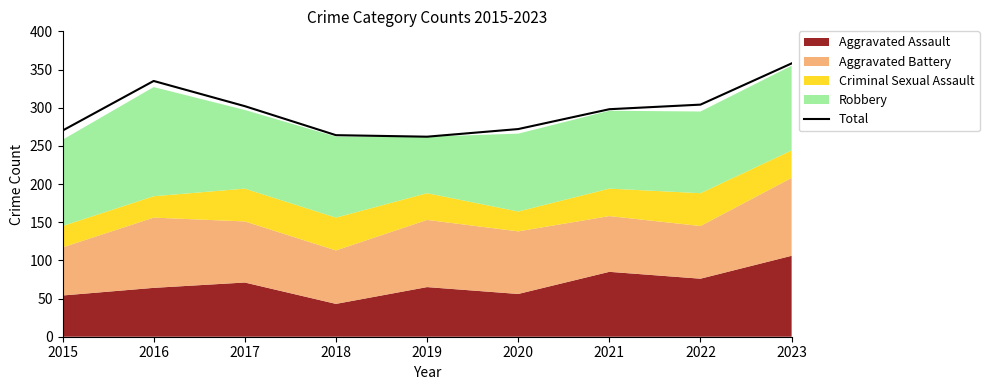

Is it true that the value at 2021 is 173?

False